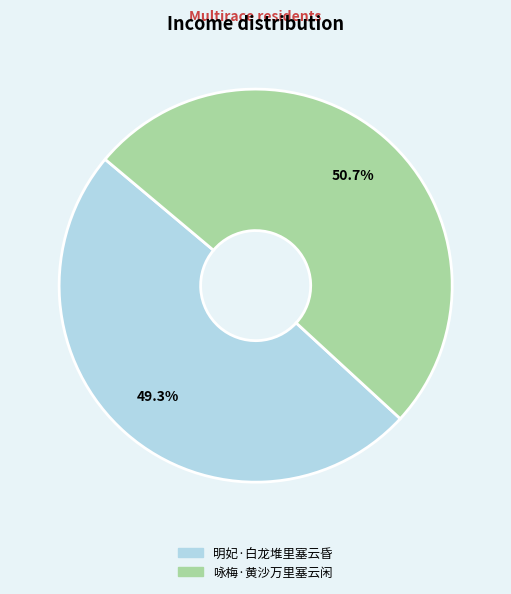

Which category accounts for the majority?

咏梅·黄沙万里塞云闲